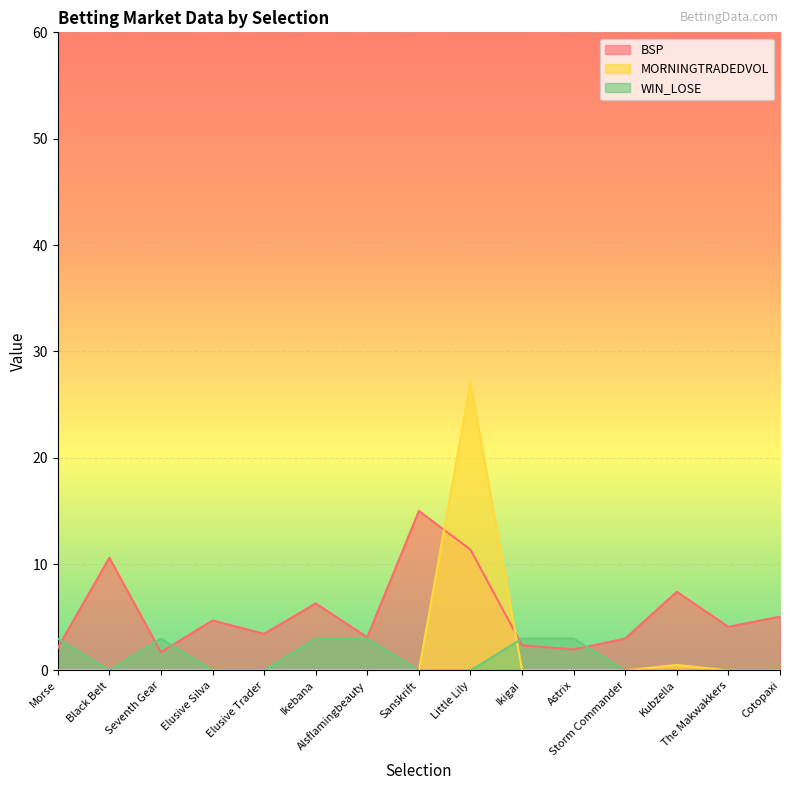

Where does the BSP series first go above 4?

Black Belt